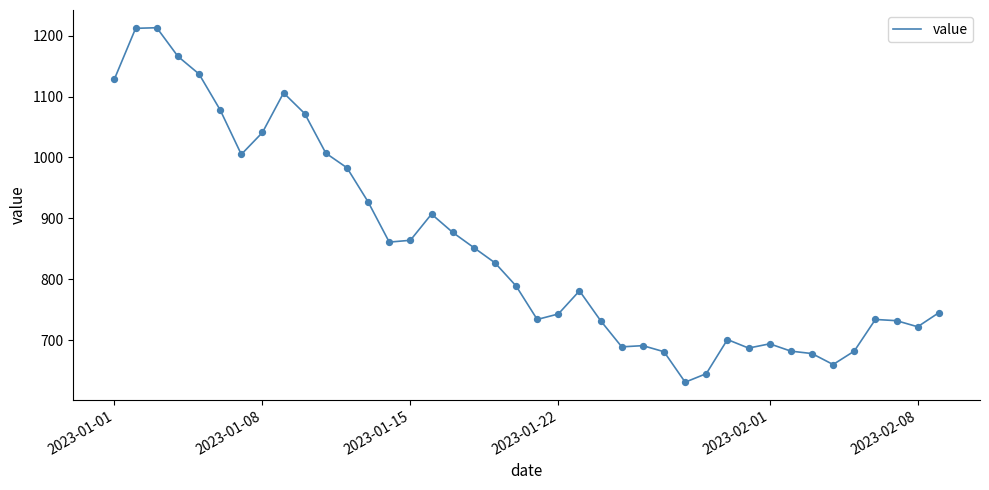

What is the greatest value displayed?

1213